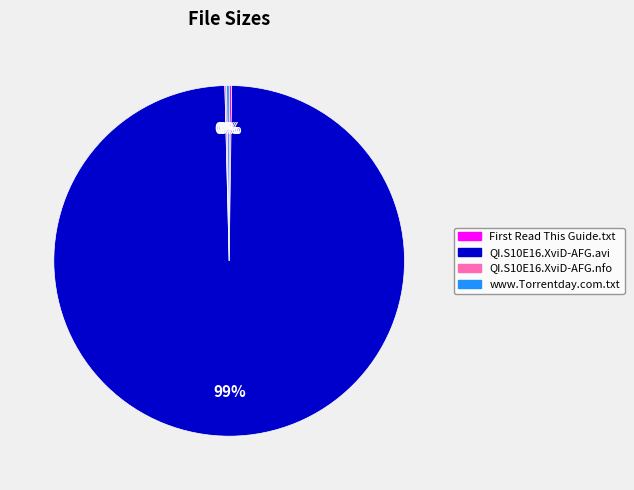

Is there any slice that represents more than half of the pie?

Yes